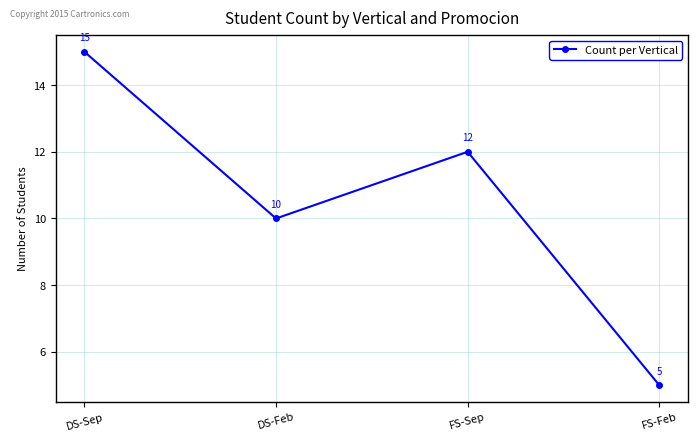

At which label does the data first exceed 12?

DS-Sep